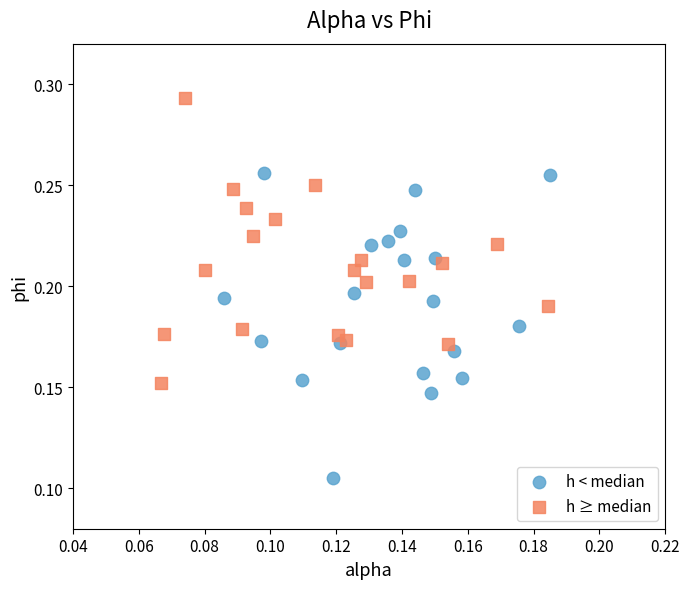

Which series contains the lowest Y value?

h < median